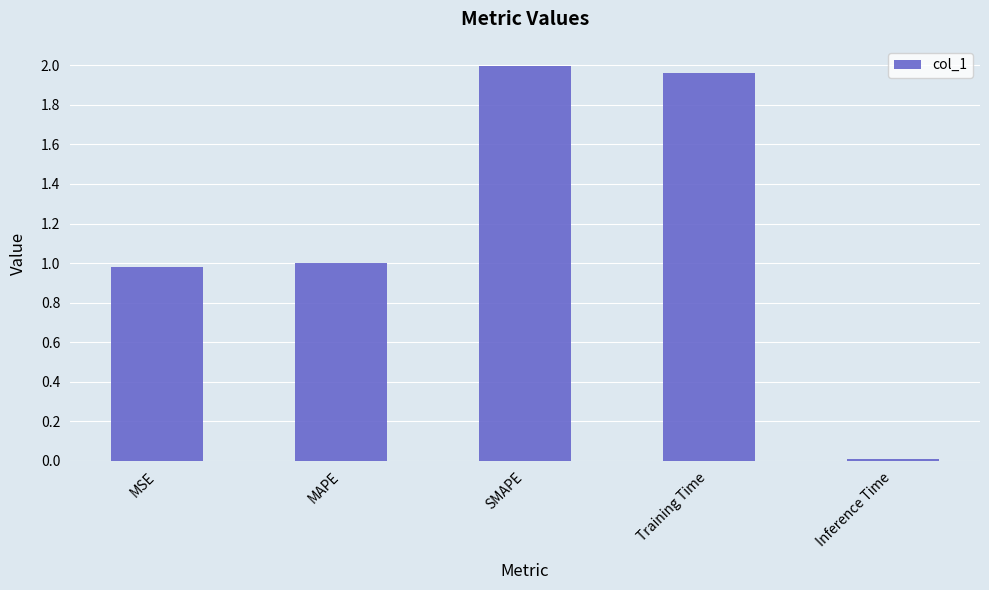

What is the difference between the second highest and second lowest values?

1.0